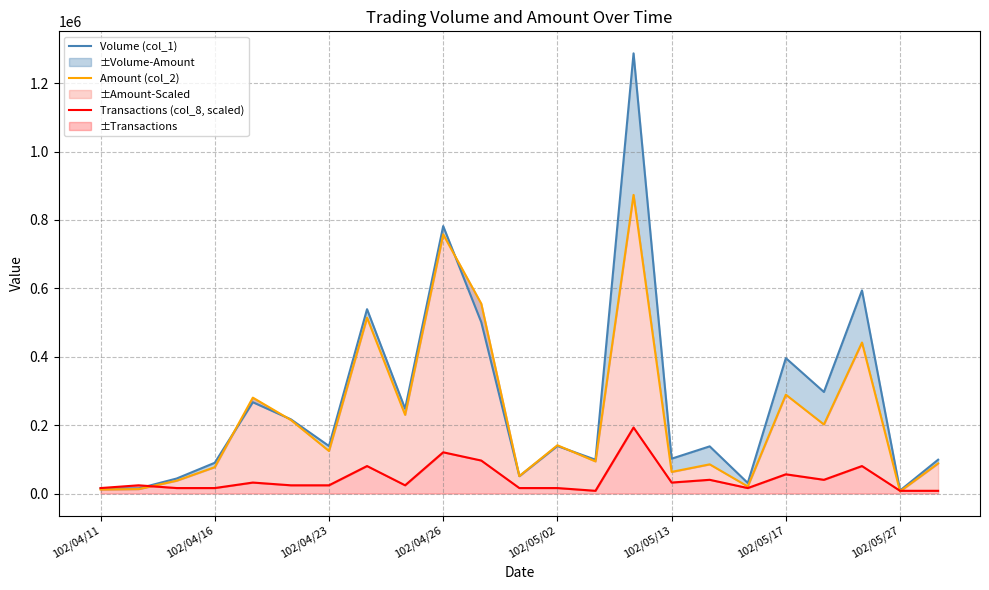

Rank the series by their maximum value, from highest to lowest.

Volume (col_1), Amount (col_2), Transactions (col_8, scaled)